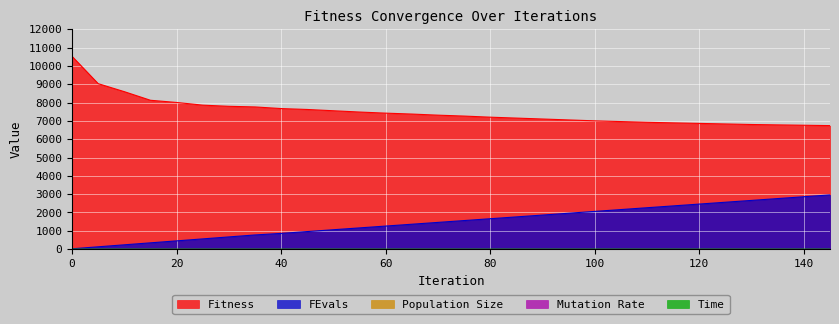

Read the Fitness value at 5.

9028.8